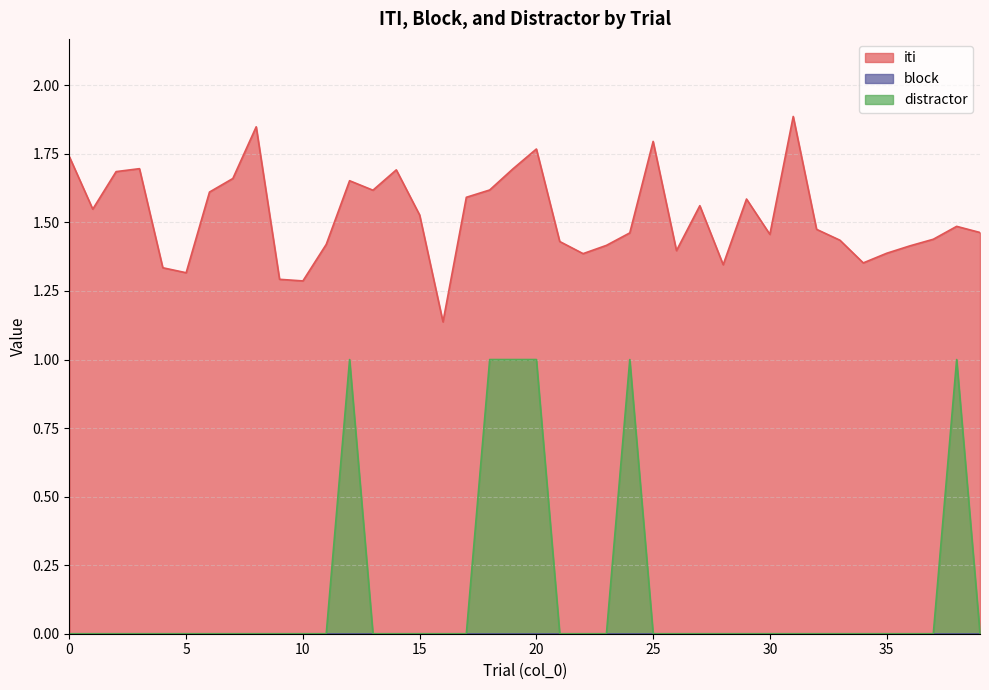

True or false: iti has more than 1 points higher than both neighbors.

True